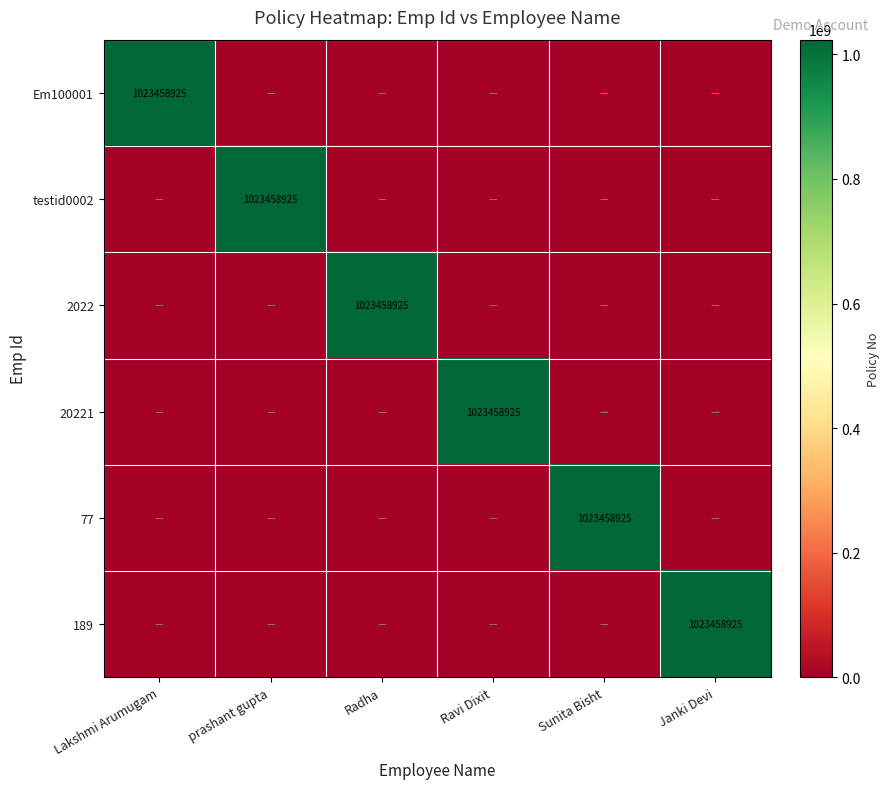

Is it true that 77 equals 1023458925 at Sunita Bisht?

True